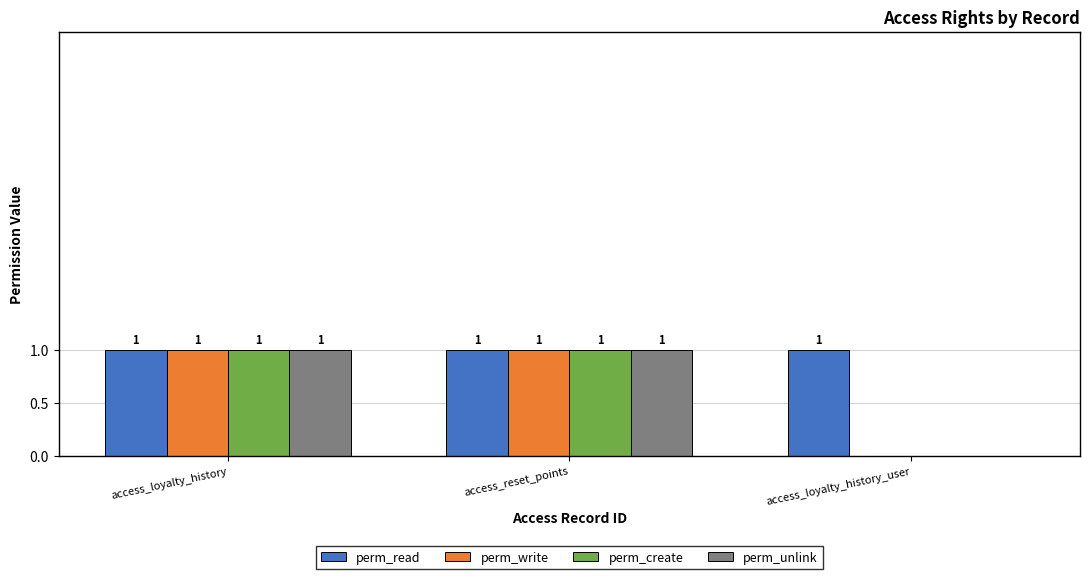

What is the total value across all series at access_reset_points?

4